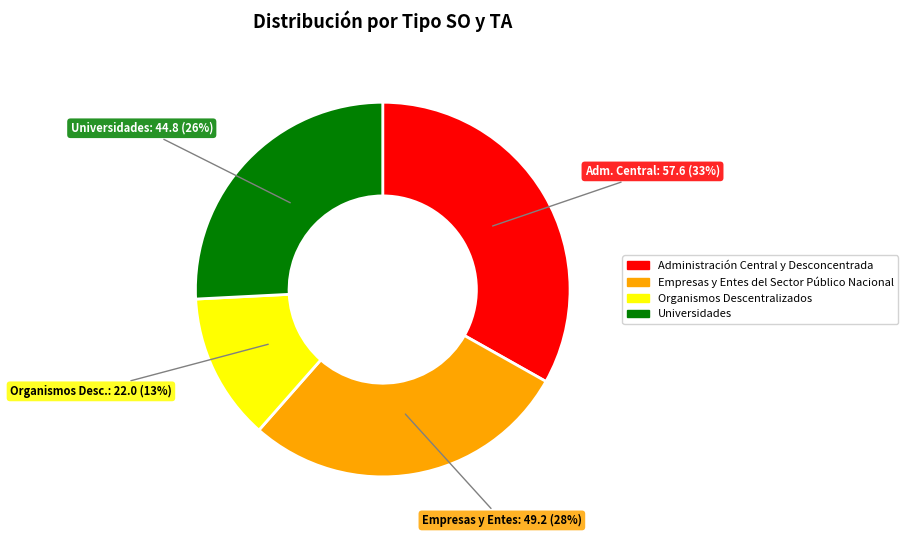

Is the sum of Organismos Descentralizados and Administración Central y Desconcentrada greater than half?

No